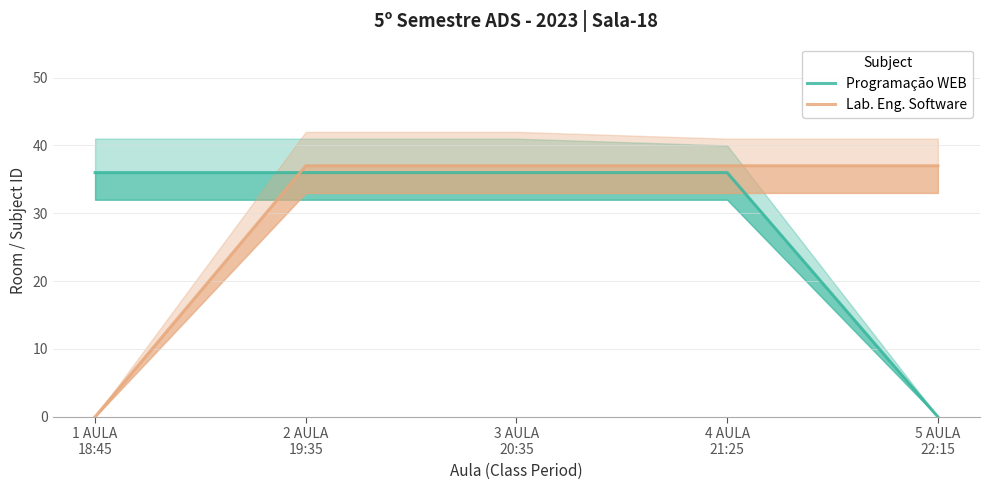

What is the label of the 3rd point from the right?

3 AULA
20:35